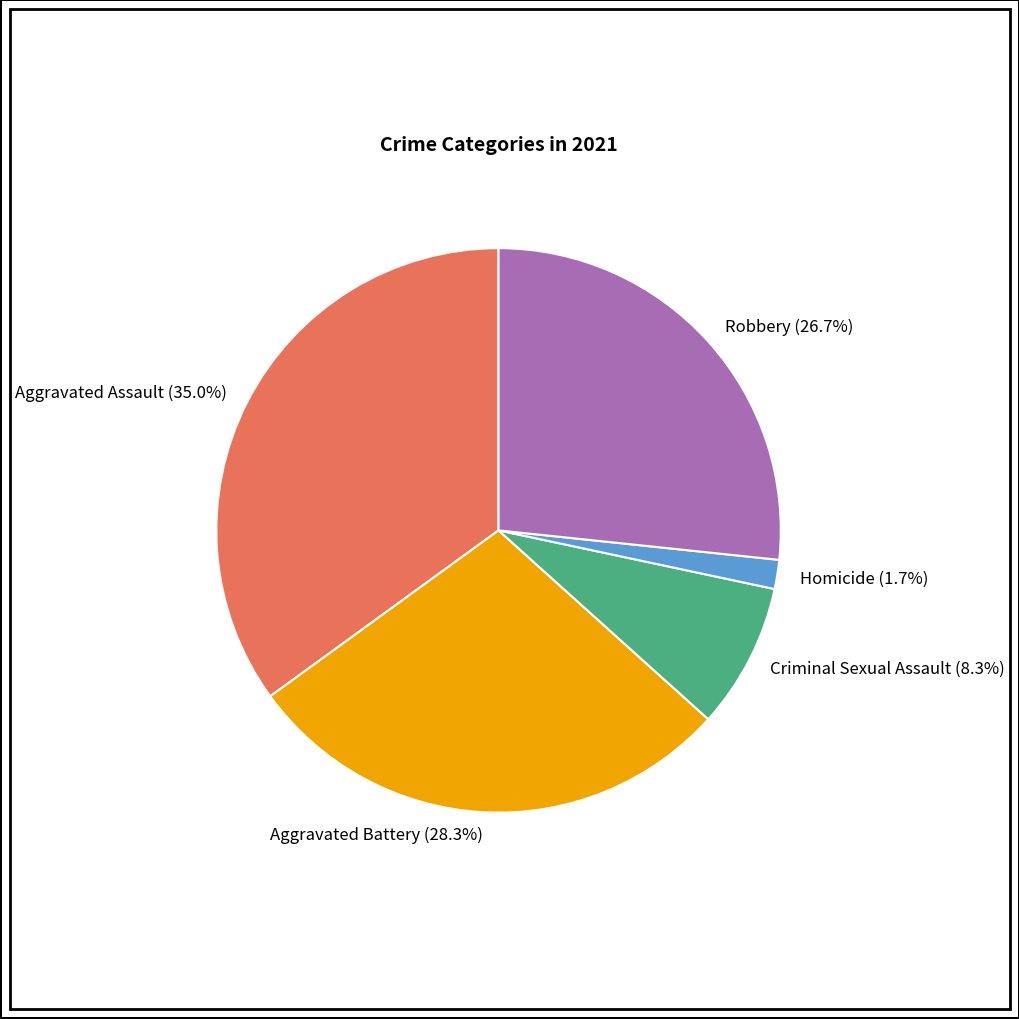

Is it true that Homicide is 11% of the pie?

False